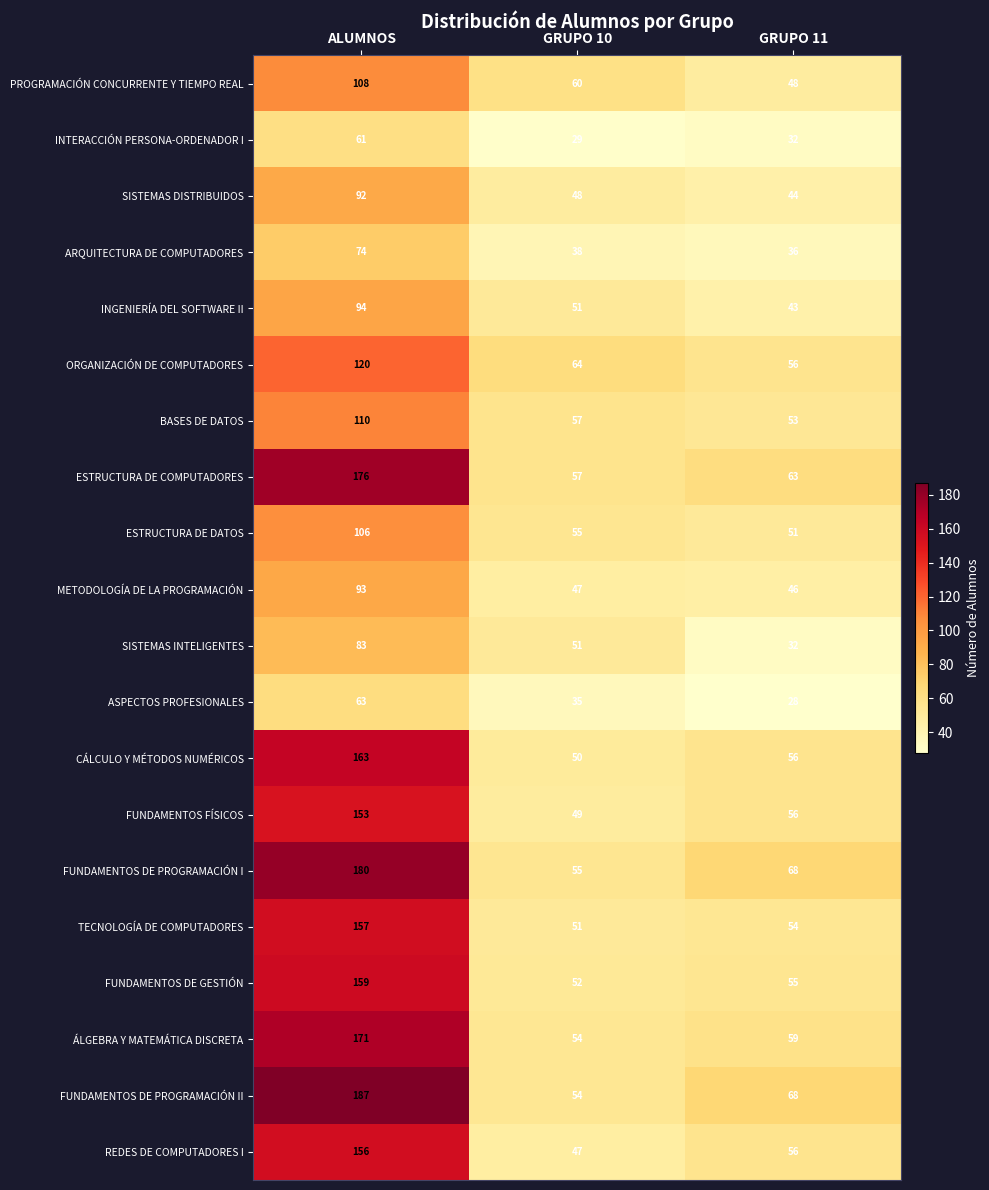

At ALUMNOS, list the series in order from smallest to largest.

INTERACCIÓN PERSONA-ORDENADOR I, ASPECTOS PROFESIONALES, ARQUITECTURA DE COMPUTADORES, SISTEMAS INTELIGENTES, SISTEMAS DISTRIBUIDOS, METODOLOGÍA DE LA PROGRAMACIÓN, INGENIERÍA DEL SOFTWARE II, ESTRUCTURA DE DATOS, PROGRAMACIÓN CONCURRENTE Y TIEMPO REAL, BASES DE DATOS, ORGANIZACIÓN DE COMPUTADORES, FUNDAMENTOS FÍSICOS, REDES DE COMPUTADORES I, TECNOLOGÍA DE COMPUTADORES, FUNDAMENTOS DE GESTIÓN, CÁLCULO Y MÉTODOS NUMÉRICOS, ÁLGEBRA Y MATEMÁTICA DISCRETA, ESTRUCTURA DE COMPUTADORES, FUNDAMENTOS DE PROGRAMACIÓN I, FUNDAMENTOS DE PROGRAMACIÓN II